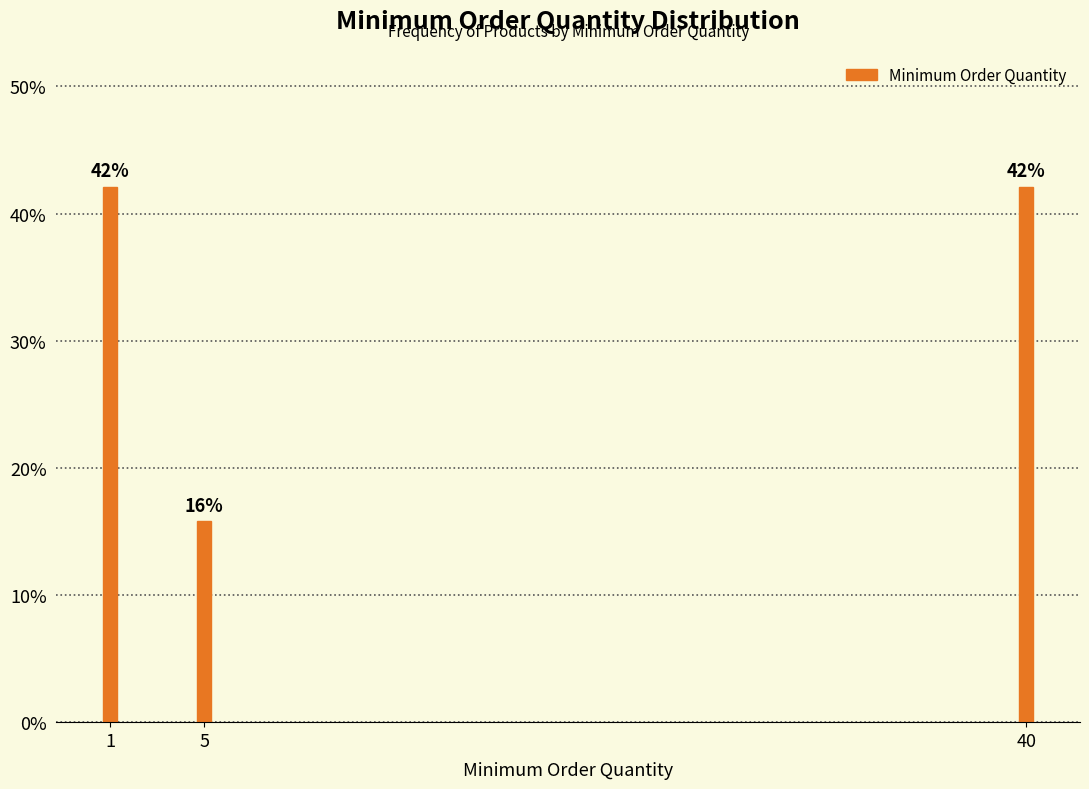

At which label is the value closest to 28?

5